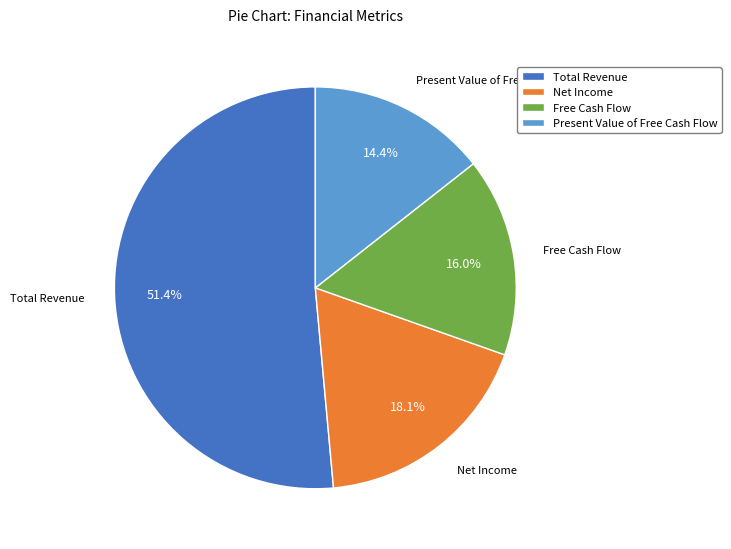

Between Total Revenue and Present Value of Free Cash Flow, which is larger?

Total Revenue